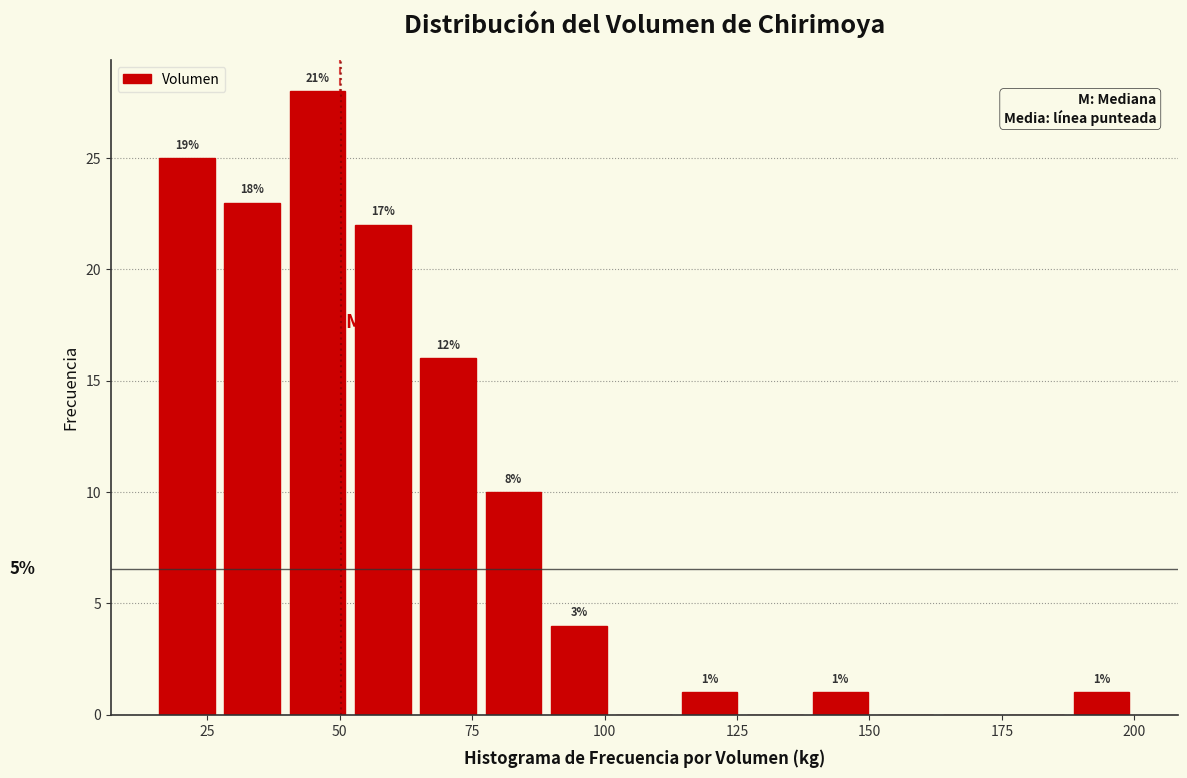

Read against the x-axis, roughly where is the centre of the tallest bar?

45